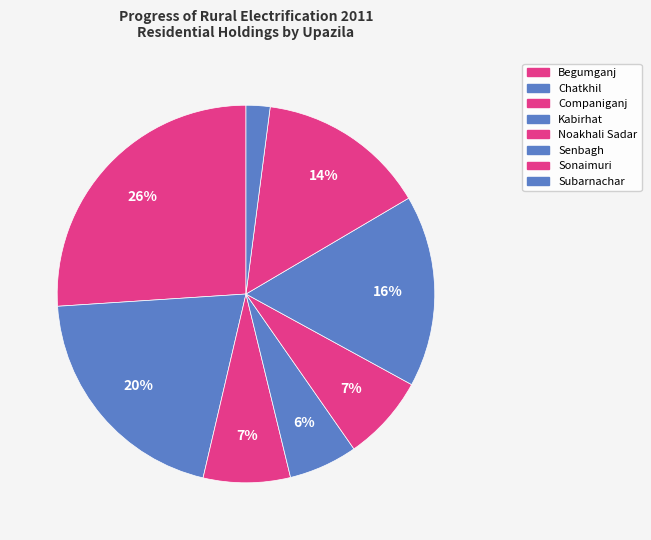

To the nearest percent, what is the average slice percentage?

12%